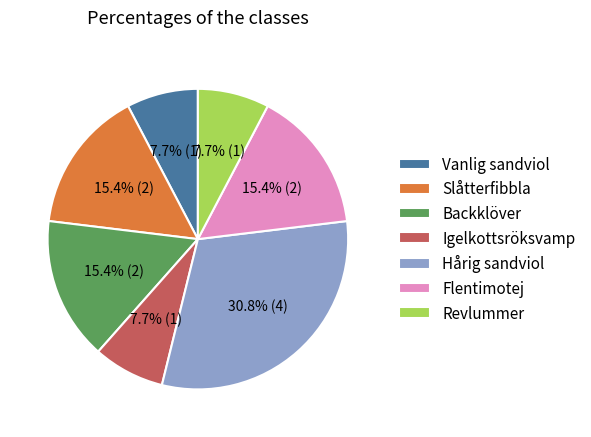

To the nearest percent, what is the combined percentage of Revlummer and Slåtterfibbla?

23%